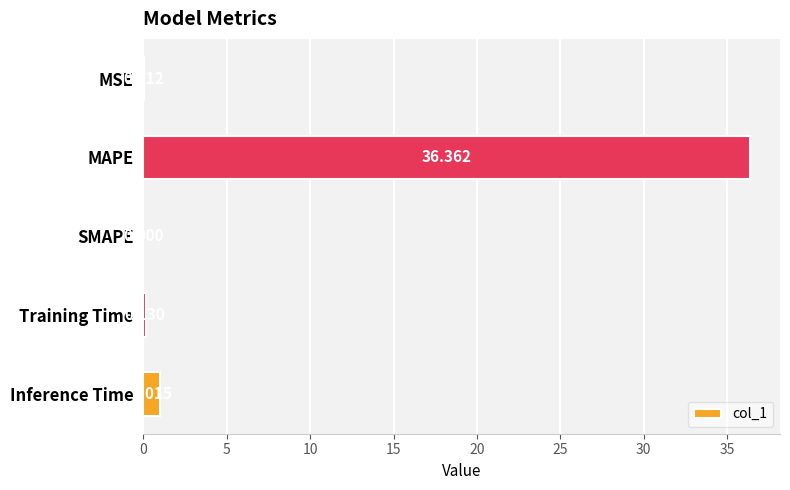

Between Training Time and MSE, which is larger?

Training Time